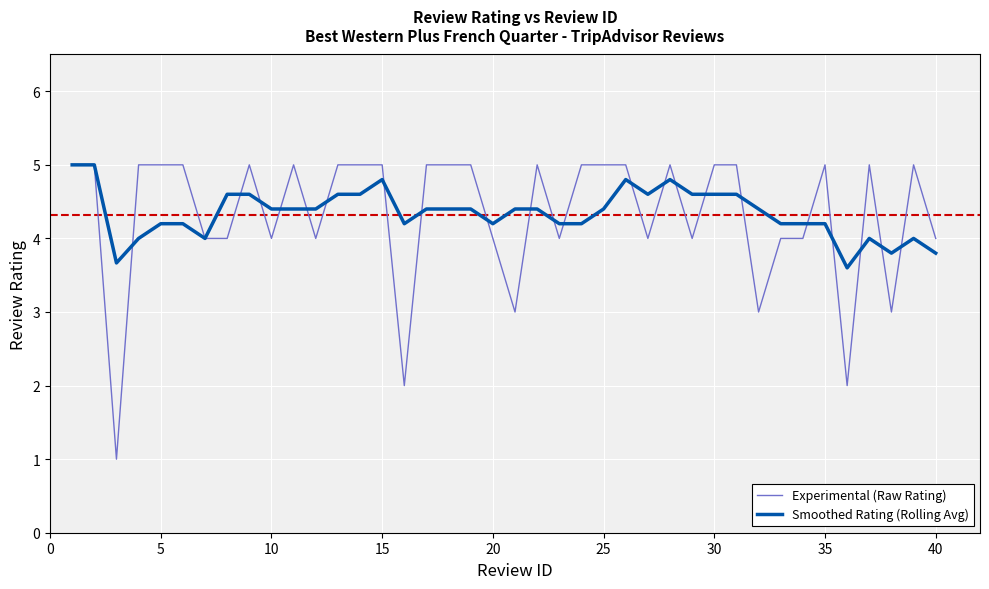

Which series has the widest spread of values?

Experimental (Raw Rating)